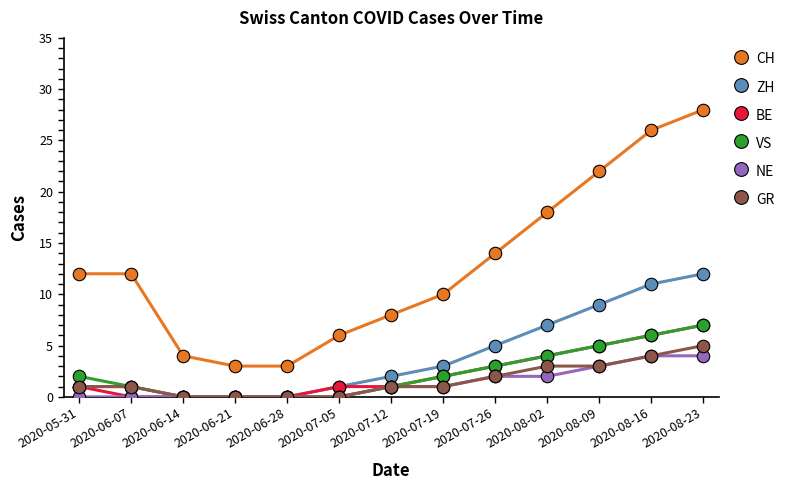

True or false: VS has more than 2 interior local peaks.

False